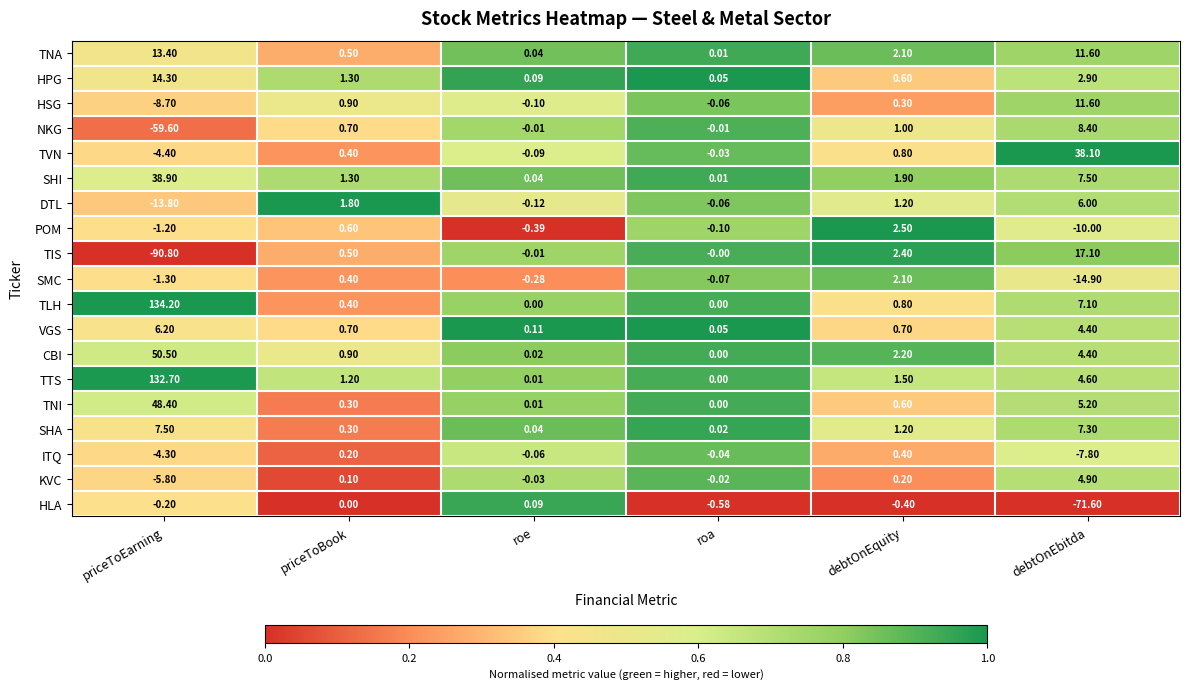

Where does the HPG series first go above 1?

priceToEarning